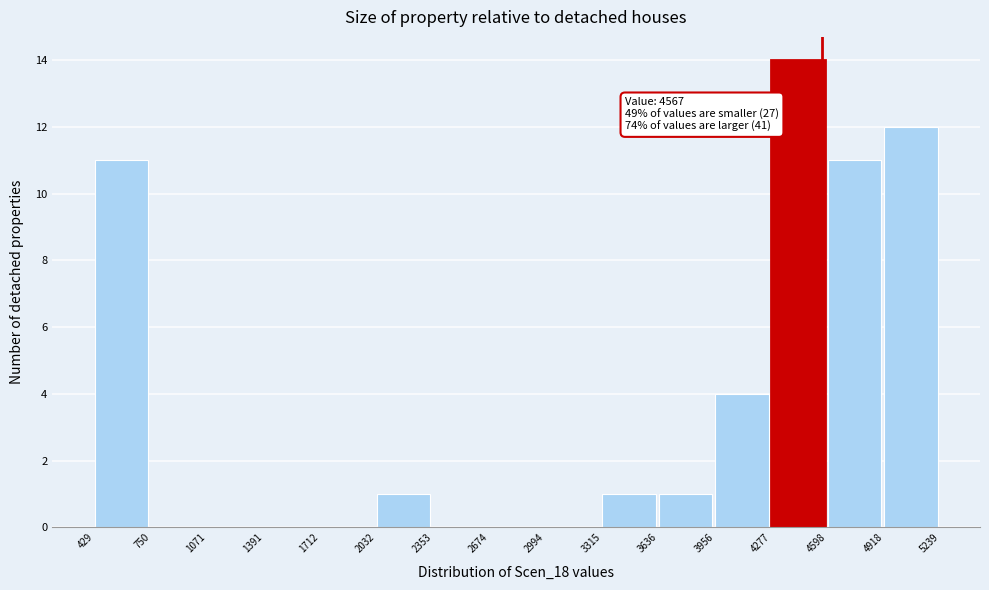

Over which range of the x-axis is the bar tallest?

4277 to 4598